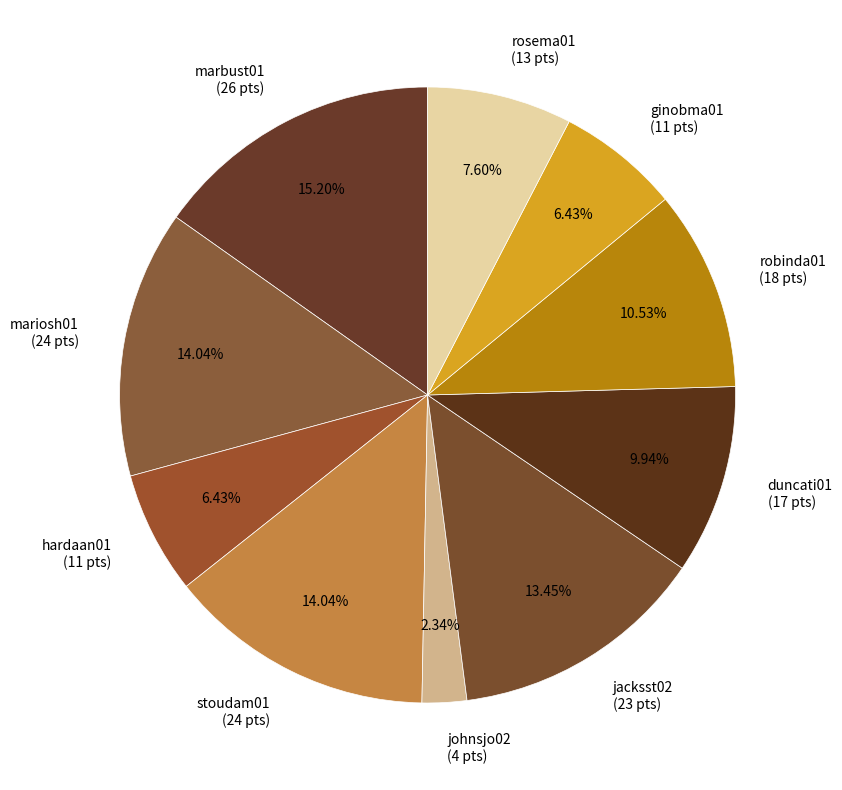

What is the ratio of the value at hardaan01 (11 pts) to the value at stoudam01 (24 pts)?

0.5